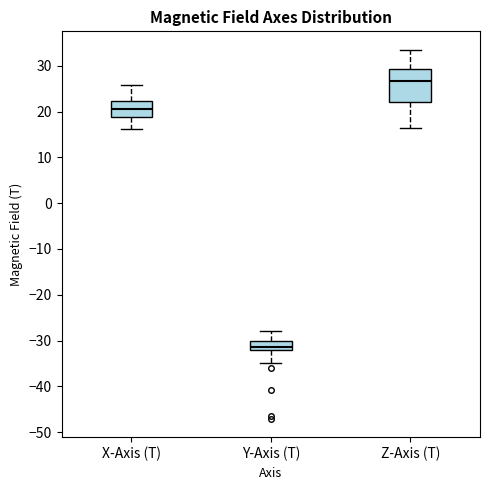

Reading left to right, transcribe this box plot: for each box, give where its median line is, the range the box spans, and where its two whiskers end, as read against the y-axis. The values are not printed on the chart, so give them approximately, as read against the axis.

X-Axis (T): median 21, box 19 to 22, whiskers 16 to 26
Y-Axis (T): median -31, box -32 to -30, whiskers -35 to -28
Z-Axis (T): median 27, box 22 to 29, whiskers 16 to 33